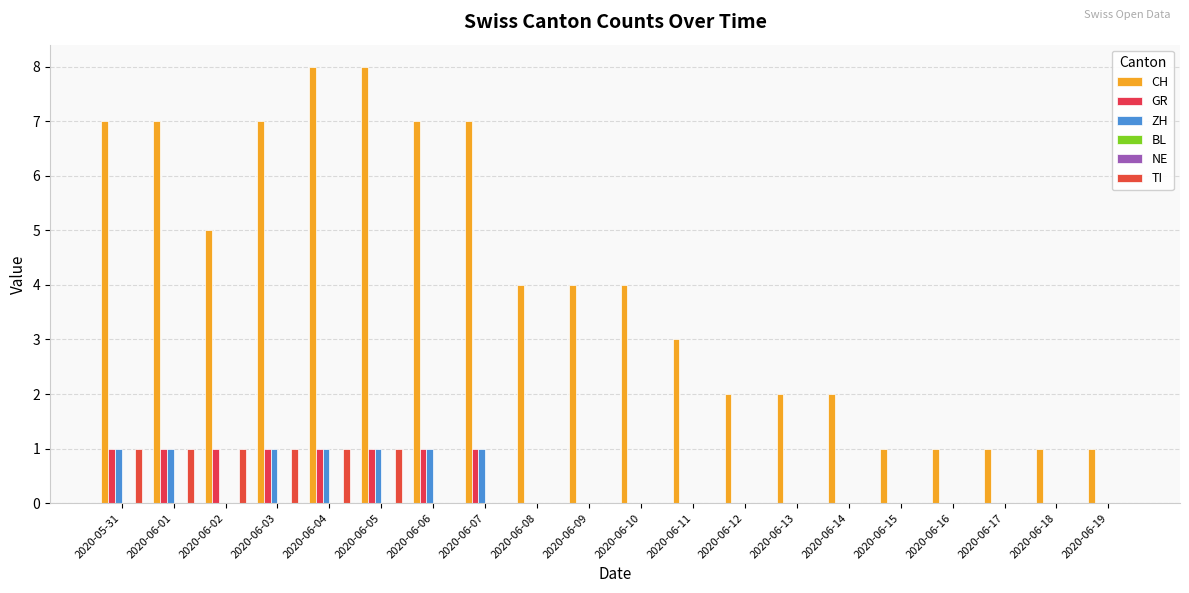

Reading right to left, list all the values displayed in this chart.

CH: 1	1	1	1	1	2	2	2	3	4	4	4	7	7	8	8	7	5	7	7
GR: 0	0	0	0	0	0	0	0	0	0	0	0	1	1	1	1	1	1	1	1
ZH: 0	0	0	0	0	0	0	0	0	0	0	0	1	1	1	1	1	0	1	1
BL: 0	0	0	0	0	0	0	0	0	0	0	0	0	0	0	0	0	0	0	0
NE: 0	0	0	0	0	0	0	0	0	0	0	0	0	0	0	0	0	0	0	0
TI: 0	0	0	0	0	0	0	0	0	0	0	0	0	0	1	1	1	1	1	1